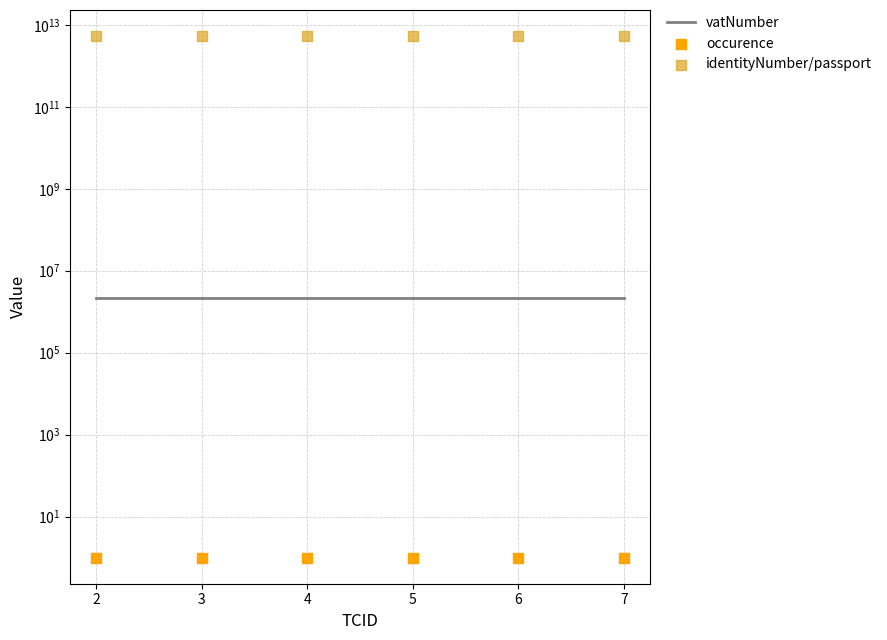

Which series has the largest total across all categories?

identityNumber/passport